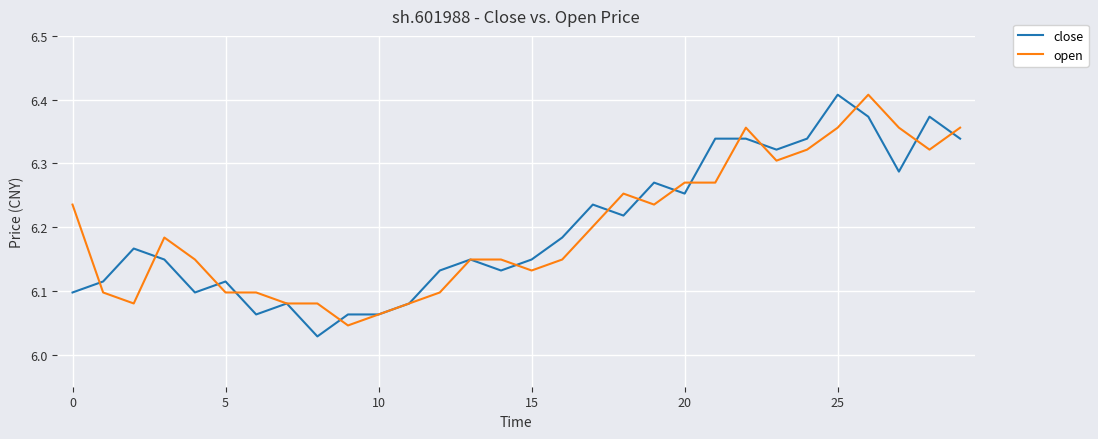

Does the chart have visible grid lines?

Yes